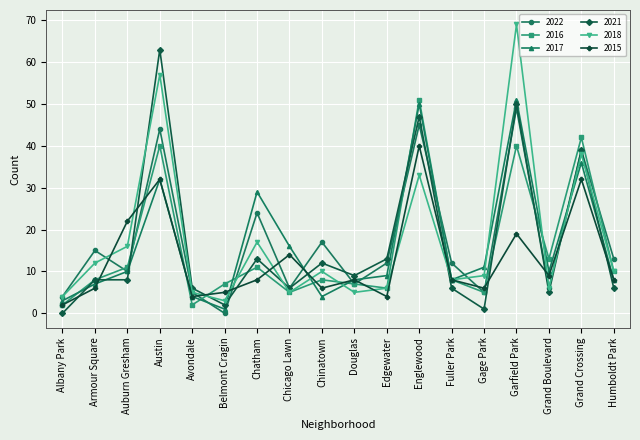

What value does the 2022 series have at Humboldt Park?

13